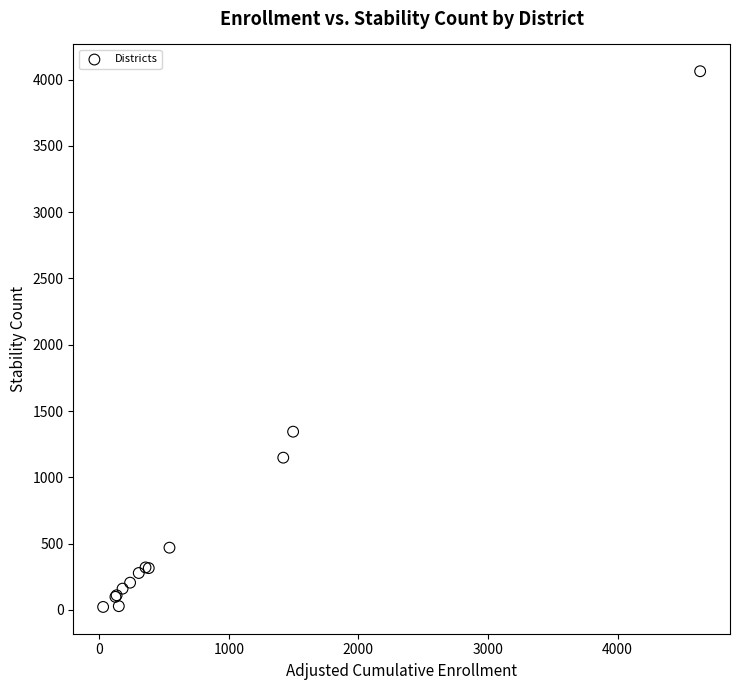

What Y value in the scatter plot is closest to 2042?

1344